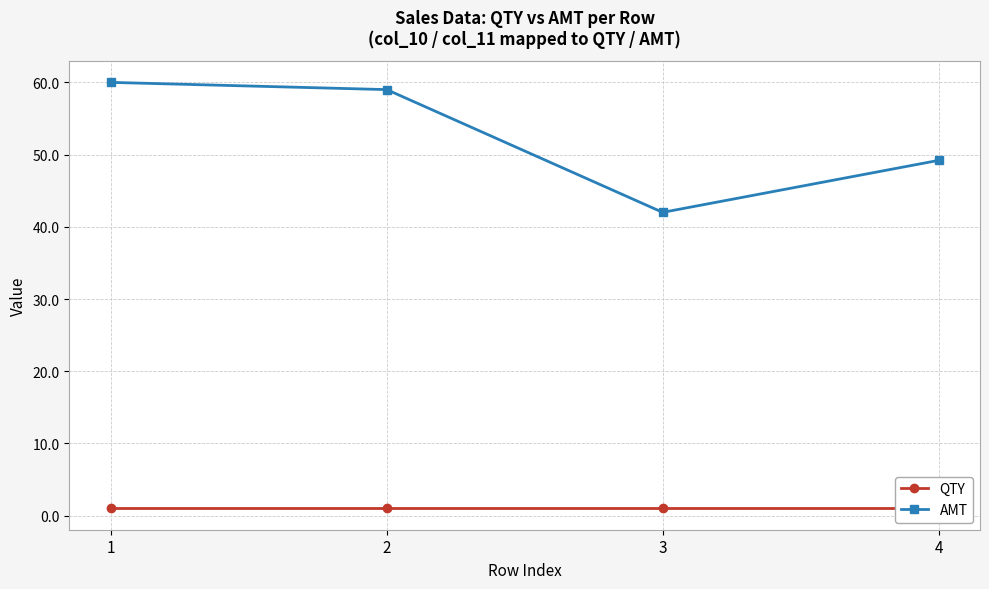

Between 2 and 4, which series saw the biggest shift?

AMT